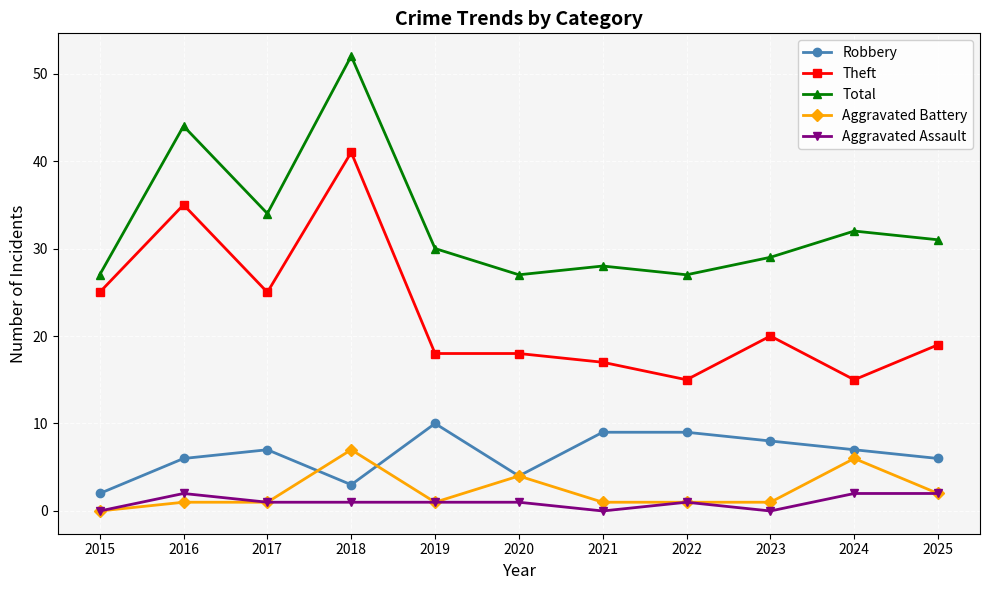

What is the total value across all series at 2021?

55